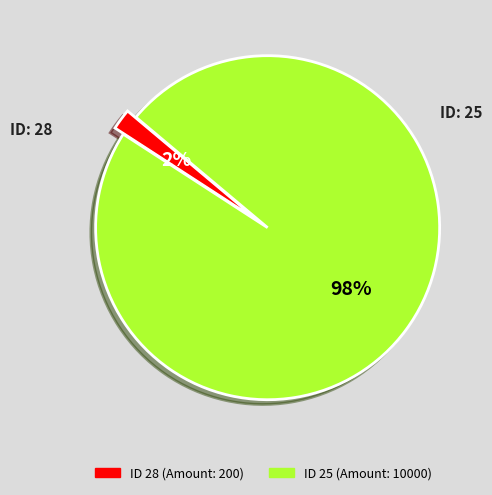

Is there a majority slice in this chart?

Yes